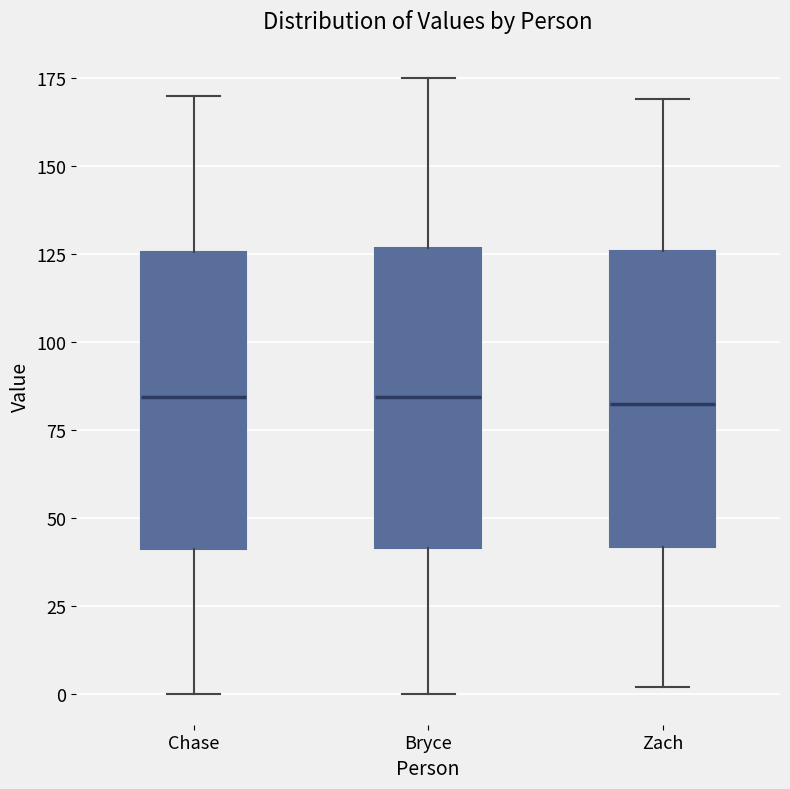

Where is the upper edge of the box for Chase on the y-axis? The values are not printed on the chart, so give them approximately, as read against the axis.

125